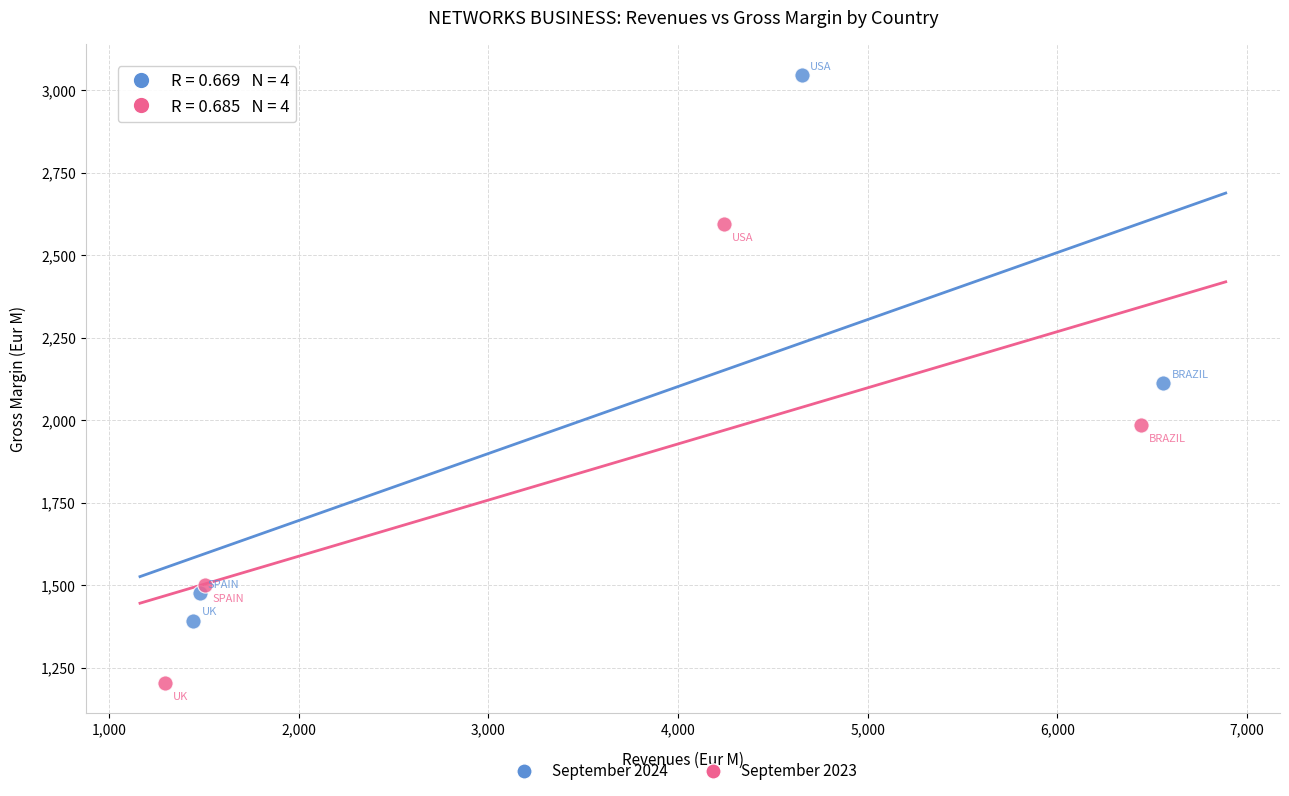

Which series reaches the maximum Y coordinate?

September 2024